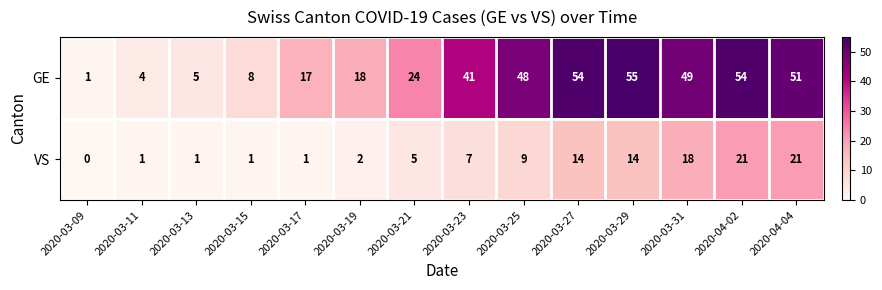

Between 2020-03-19 and 2020-03-25, which series saw the biggest shift?

GE